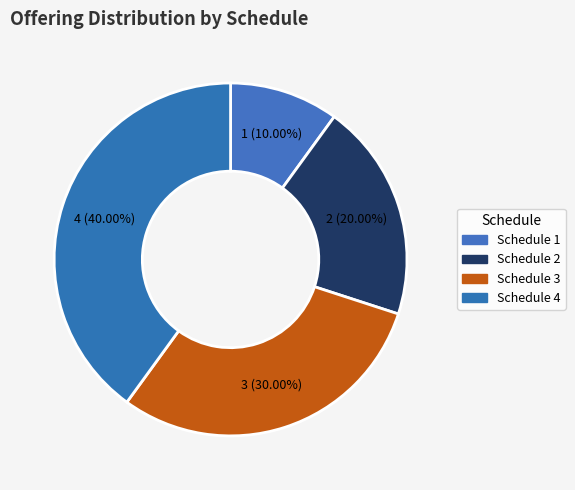

To the nearest percent, what is the difference between the Schedule 1 and Schedule 4 slice percentages?

30%